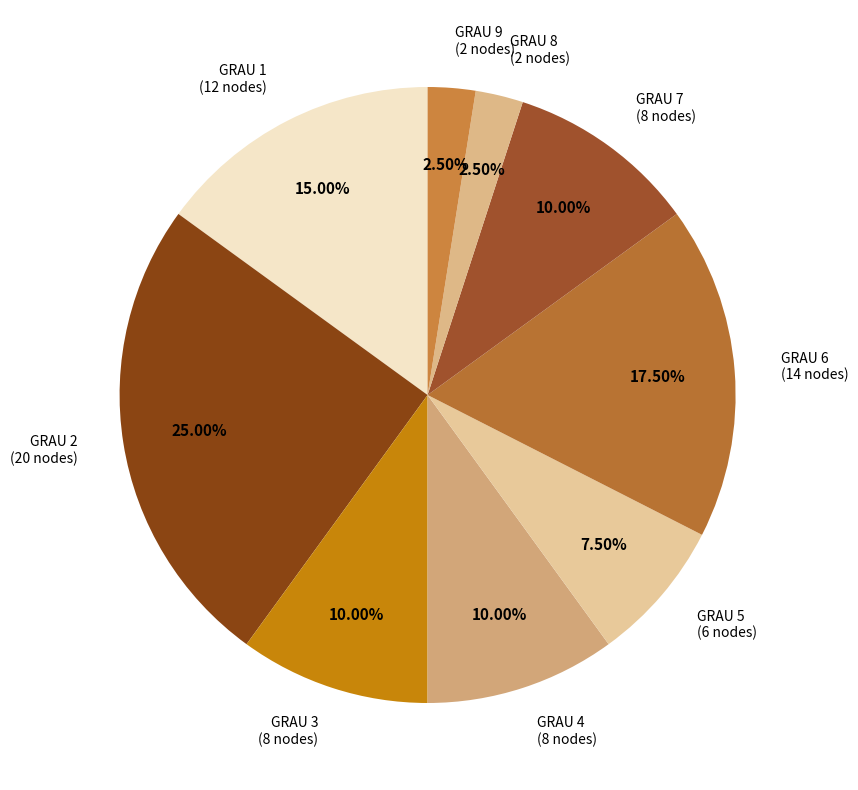

Which slice is the smallest?

8